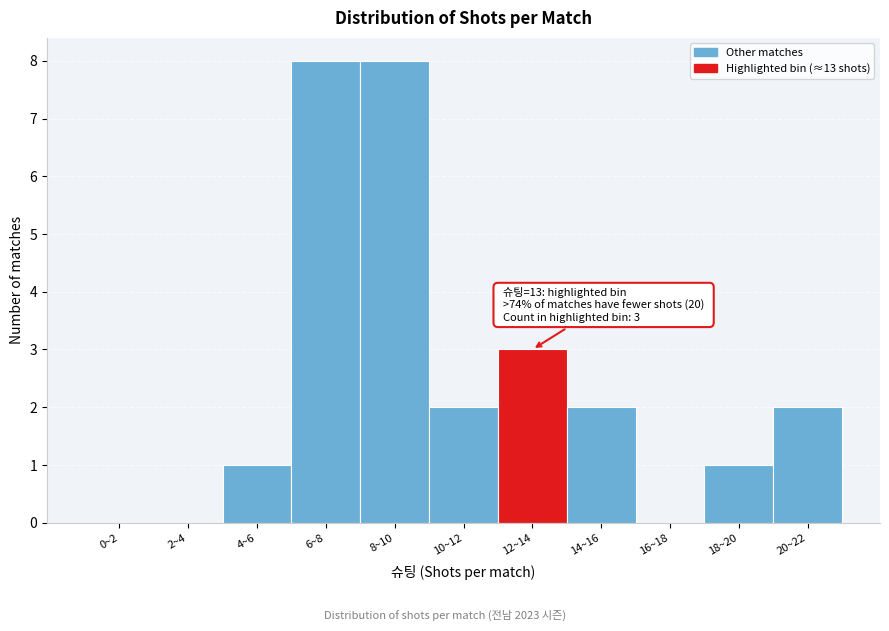

Reading left to right, transcribe all the data shown in this chart.

0~2=0	2~4=0	4~6=1	6~8=8	8~10=8	10~12=2	12~14=3	14~16=2	16~18=0	18~20=1	20~22=2